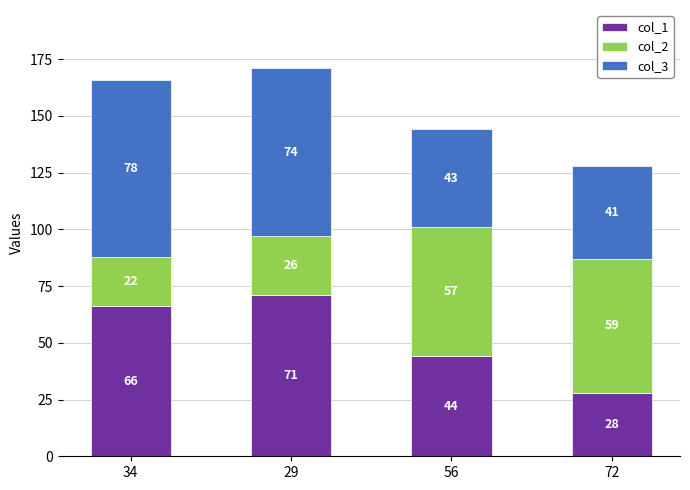

List the labels in order of col_1 value, largest first.

29, 34, 56, 72